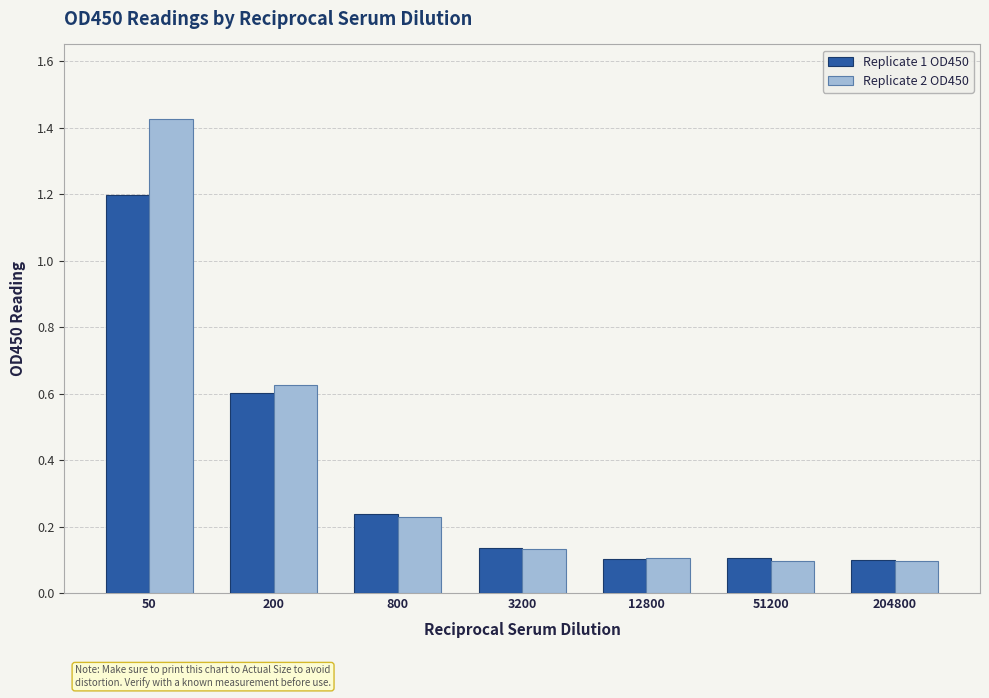

What is the difference between the Replicate 2 OD450 values at 50 and 200?

0.8